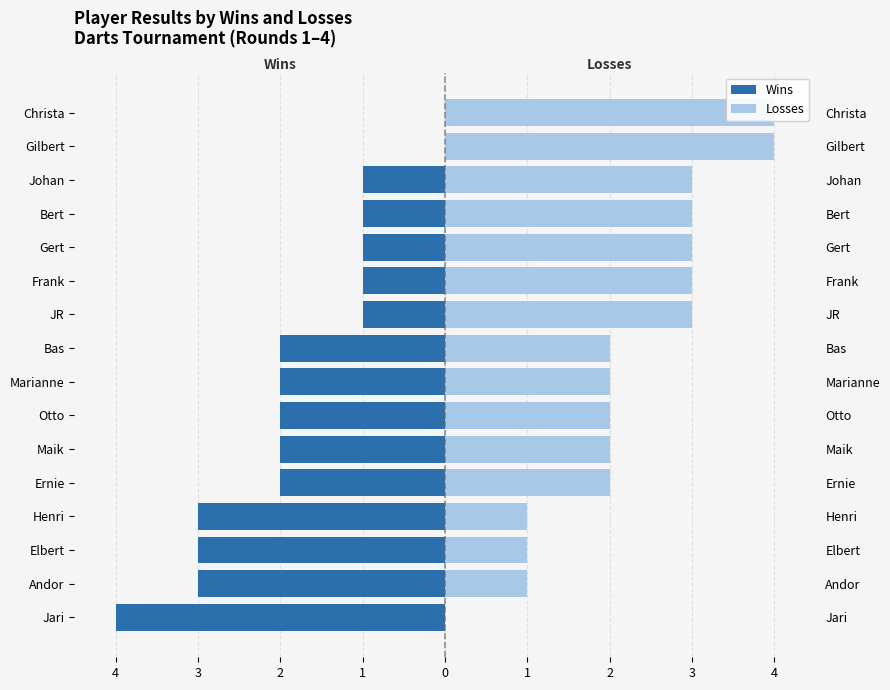

At JR, list the series in order from smallest to largest.

Wins, Losses